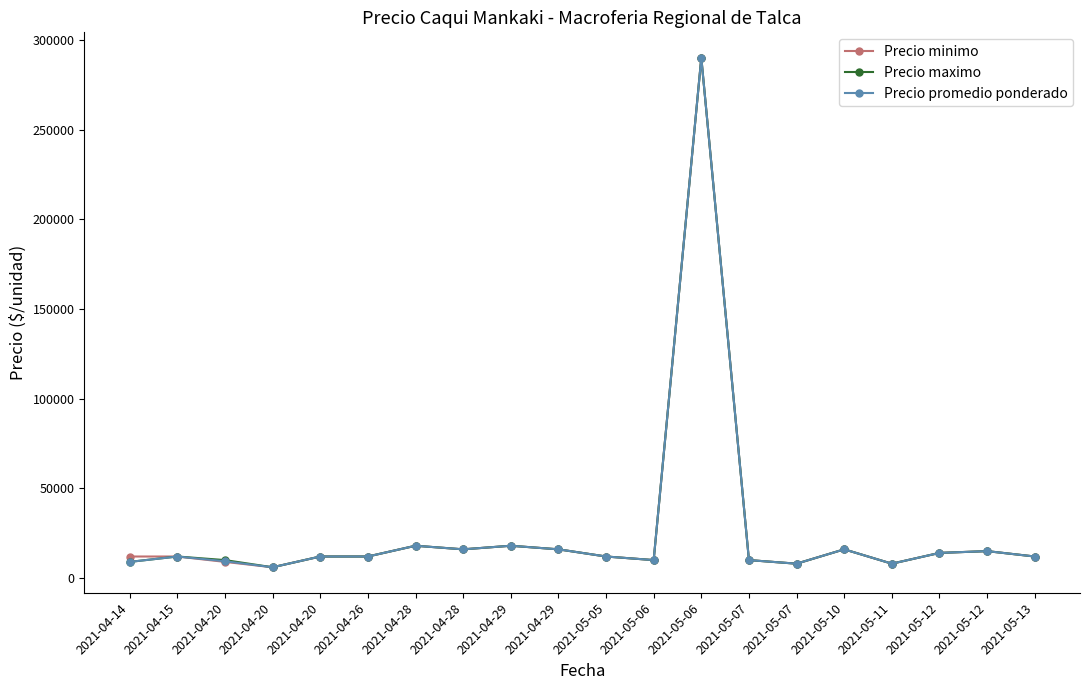

Is the value of Precio maximo at 2021-04-28 greater than the value of Precio promedio ponderado at 2021-04-29?

No